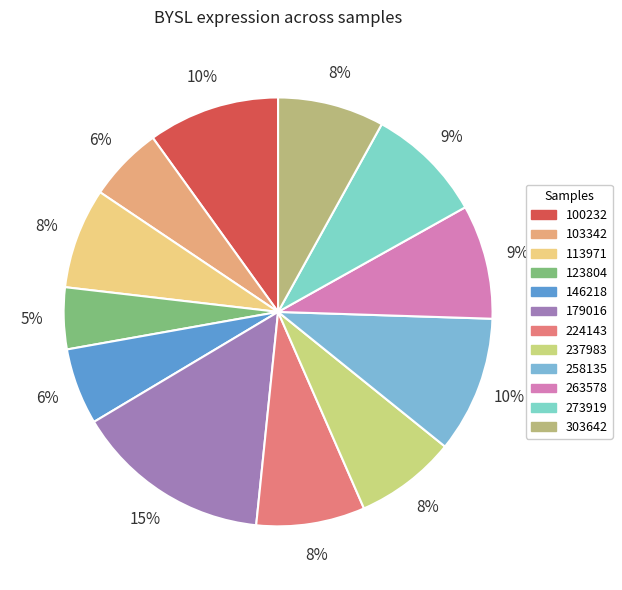

Which slice is the largest?

179016